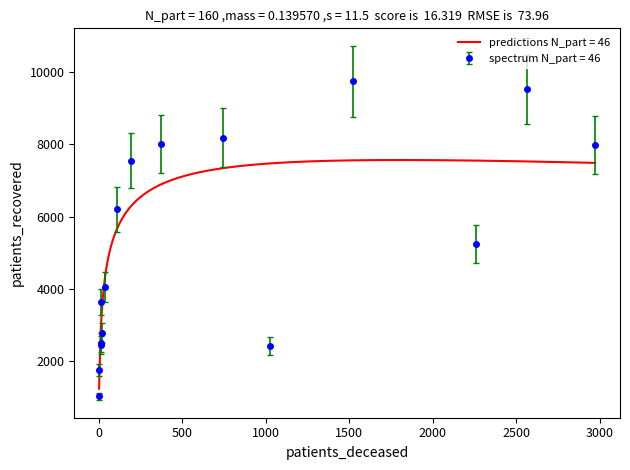

Where is the first local maximum for patients_deceased?

30 - 34